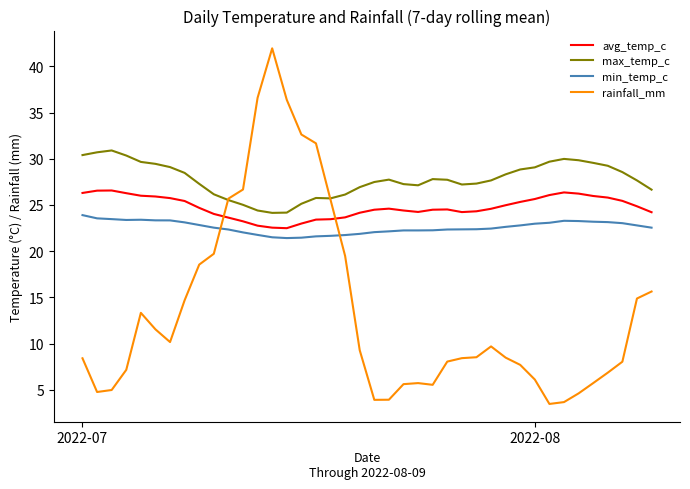

What are all the series names shown in the legend?

avg_temp_c, max_temp_c, min_temp_c, rainfall_mm